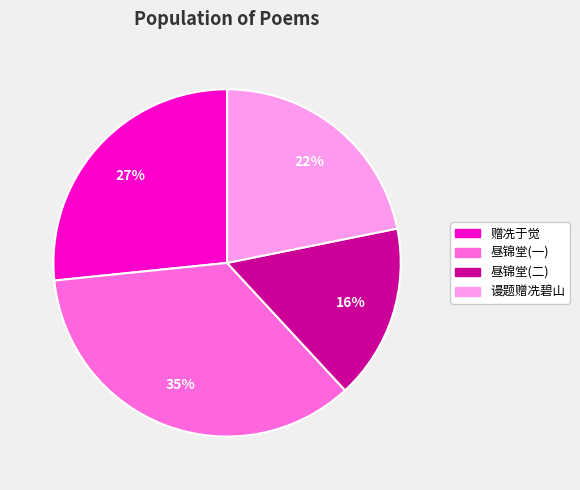

Does any single category account for the majority?

No